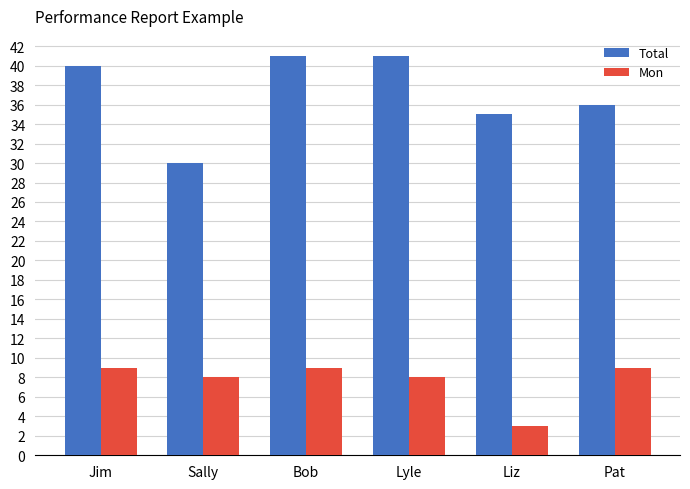

Reading left to right, what are all the values shown in this chart?

Total: Jim=40	Sally=30	Bob=41	Lyle=41	Liz=35	Pat=36
Mon: Jim=9	Sally=8	Bob=9	Lyle=8	Liz=3	Pat=9